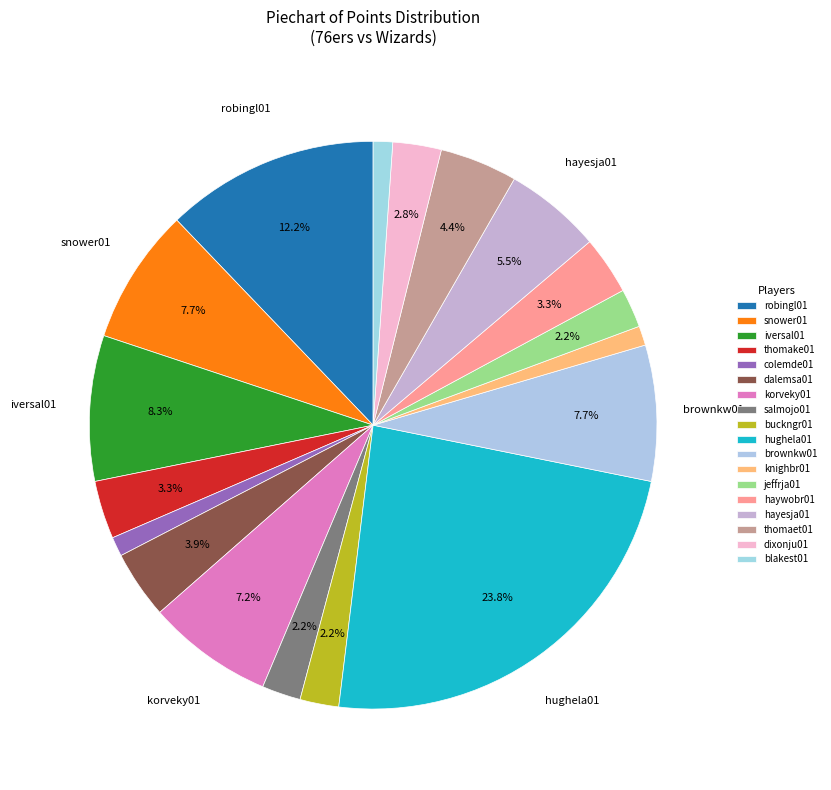

What percentage is the hughela01 slice, to the nearest percent?

24%